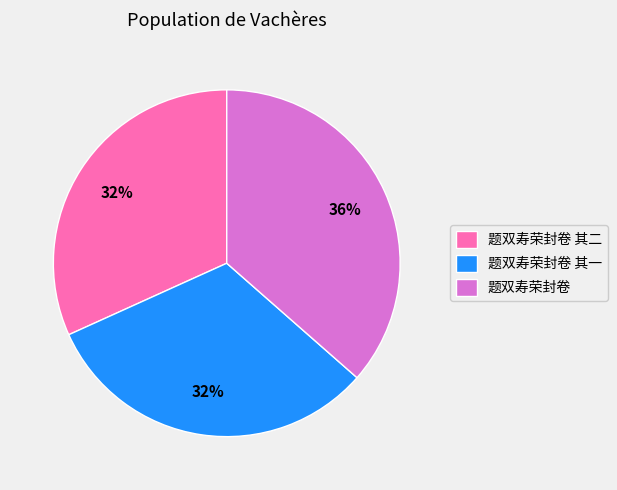

Approximately how many times larger is the value at 题双寿荣封卷 compared to 题双寿荣封卷 其二?

1.1